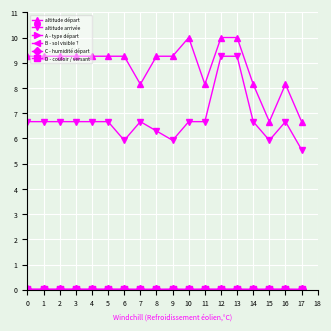

Is this an area chart (filled region under the line)?

No